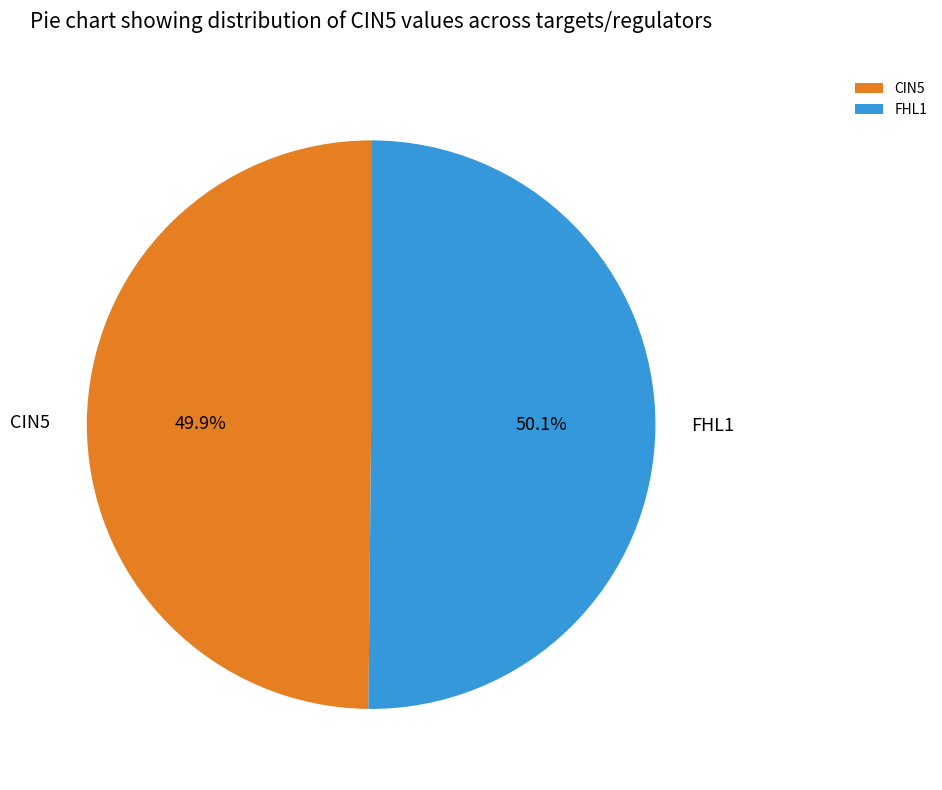

Combined, do FHL1 and CIN5 account for over 50%?

Yes